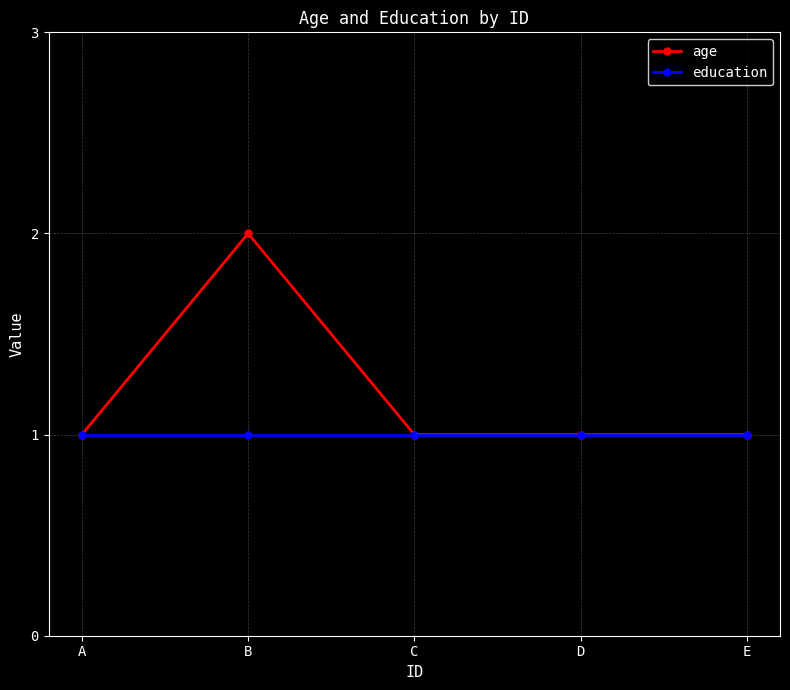

Between B and E, which series saw the biggest shift?

age